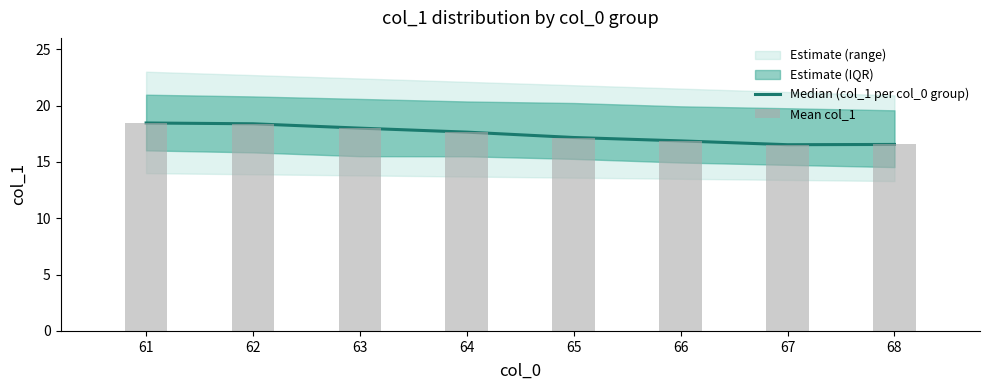

What is the value of the Mean col_1 bar at the 2nd from the left?

18.4